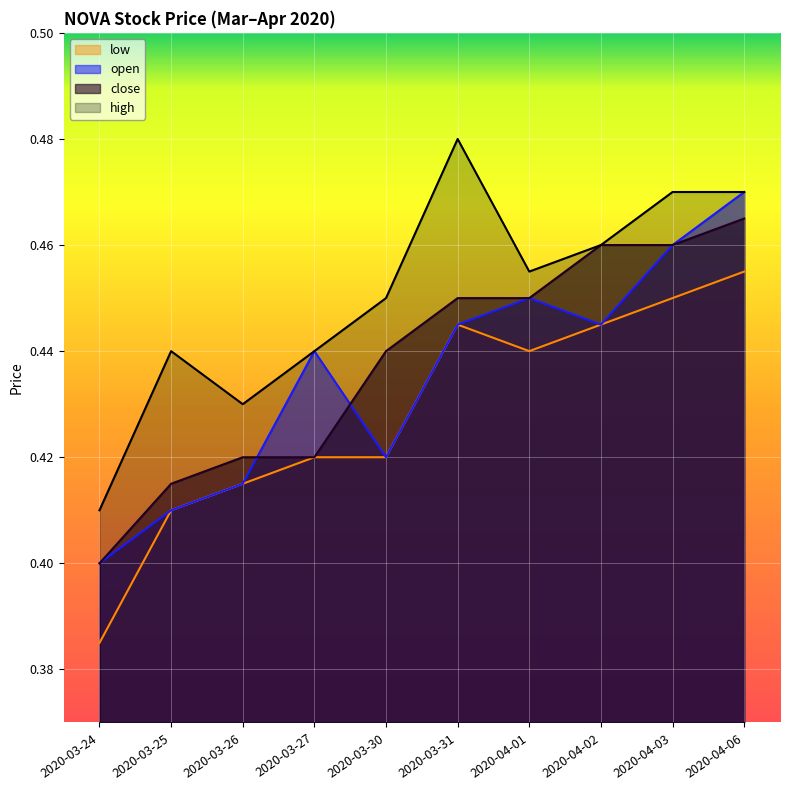

What are all the series names shown in the legend?

low, open, close, high